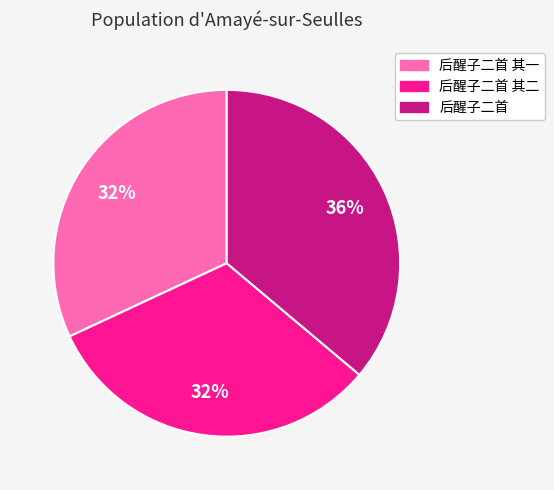

Does any single category account for the majority?

No